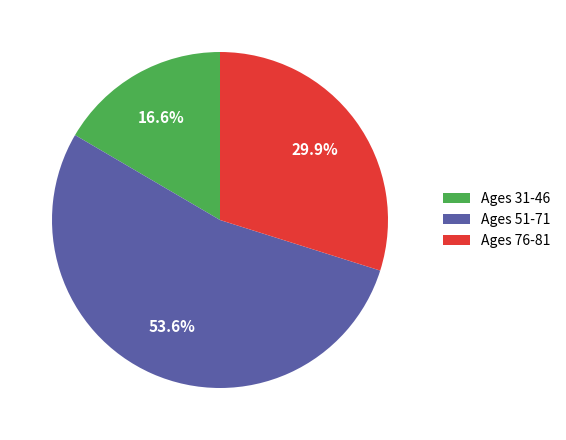

What is the ratio of the value at Ages 31-46 to the value at Ages 76-81?

0.6